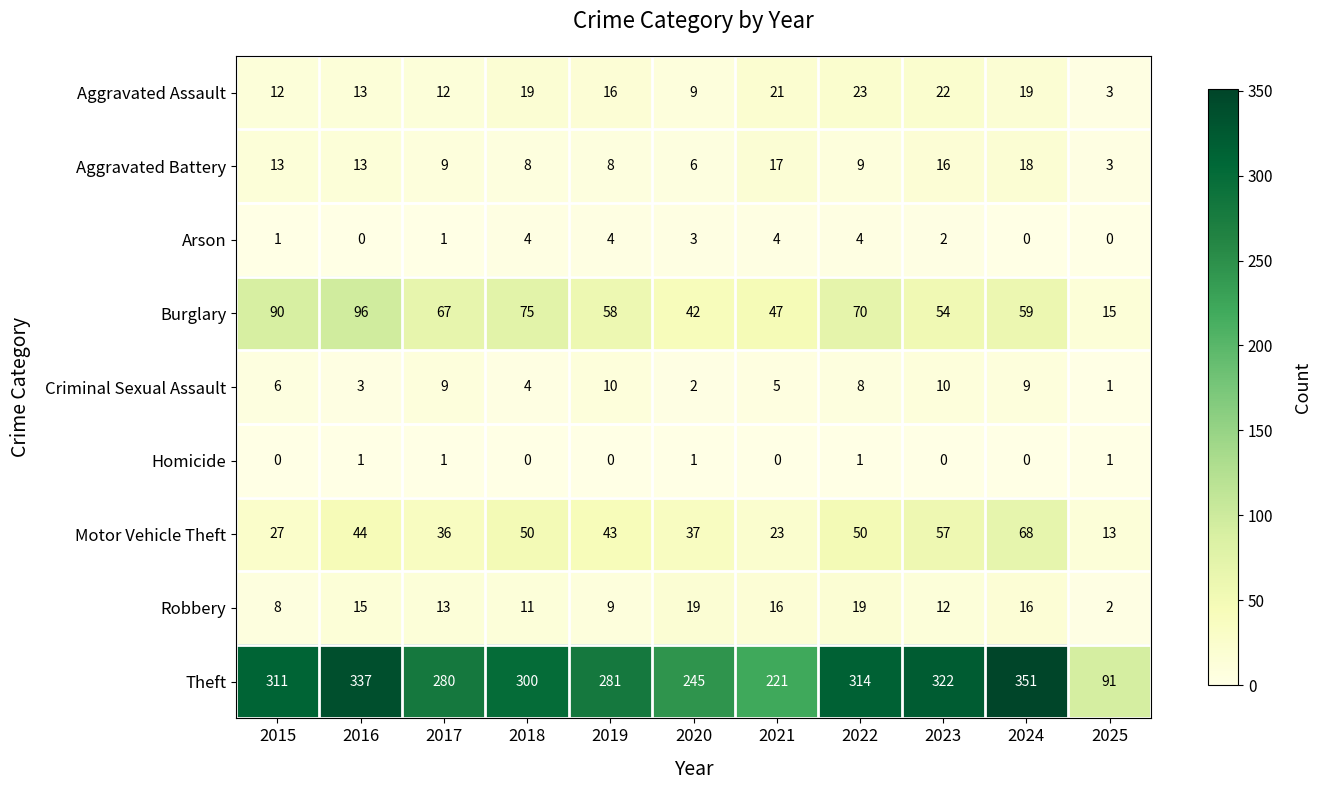

At which category is the sum across all series the highest?

2024